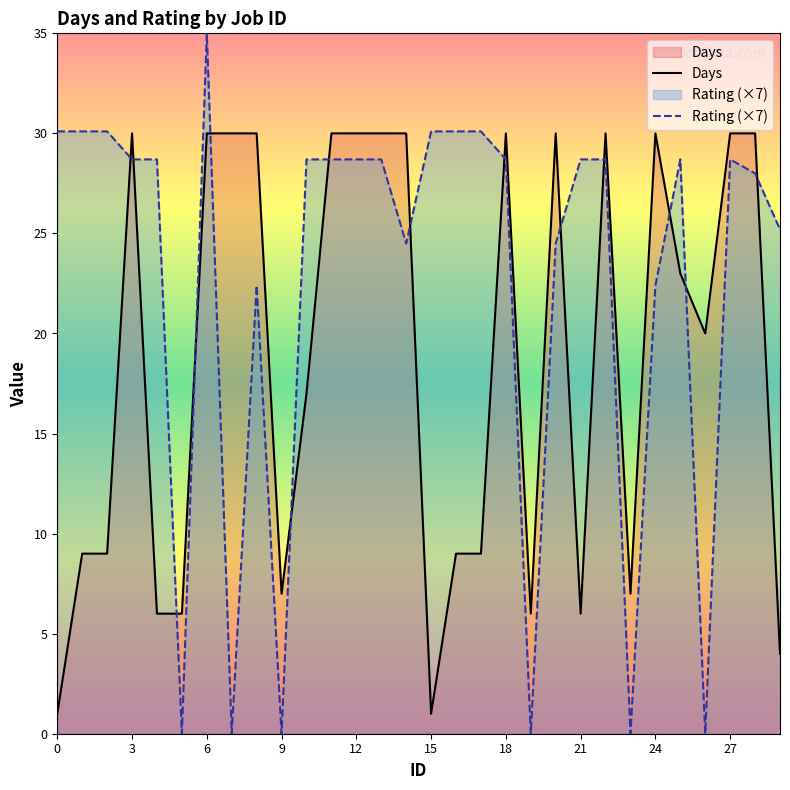

How many times do Days and Rating (×7) cross each other?

14